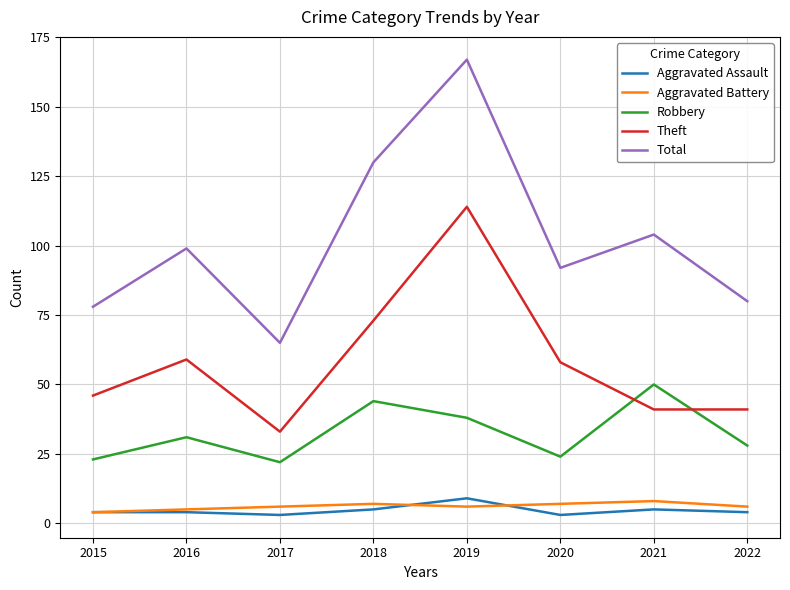

Which series changed the most between 2019 and 2021?

Theft